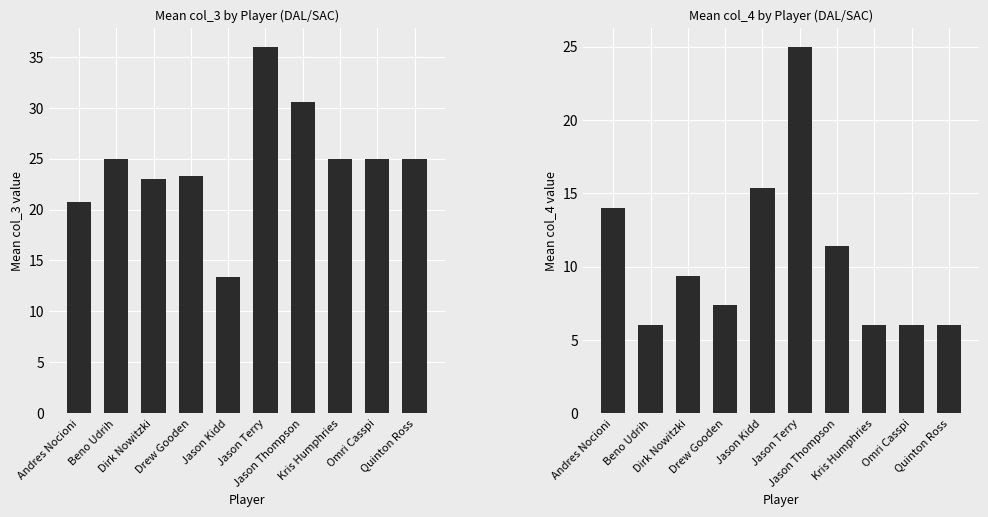

At how many categories does at least one series exceed 23?

7